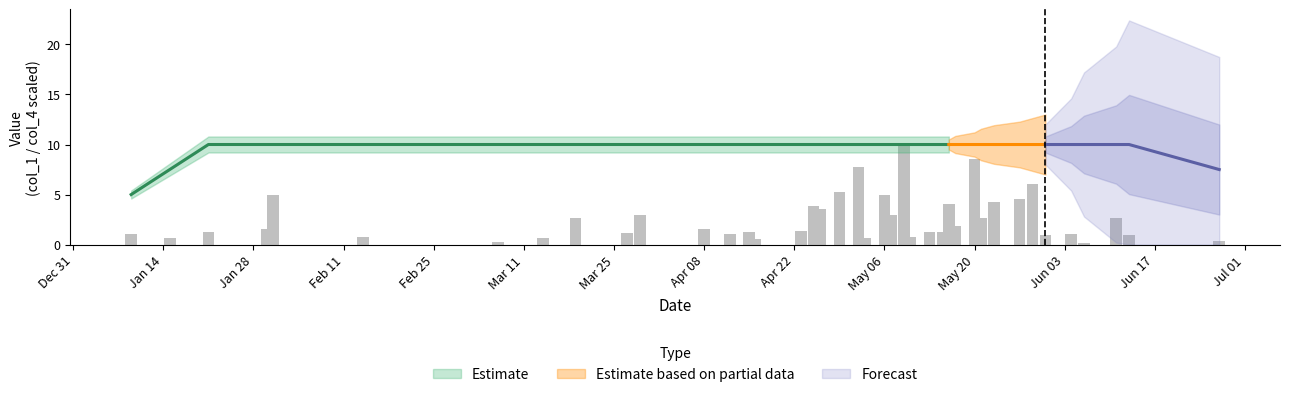

Count the number of categories in the chart.

40